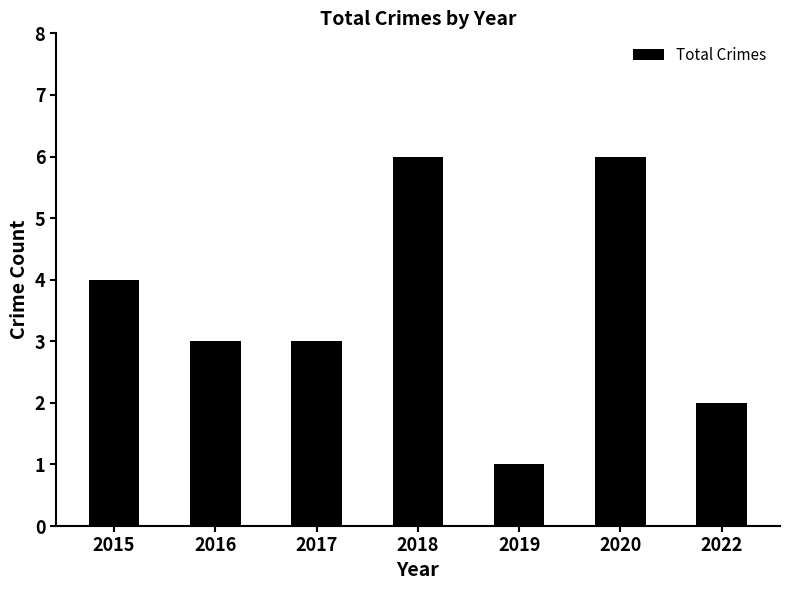

How many categories are shown in the chart?

7